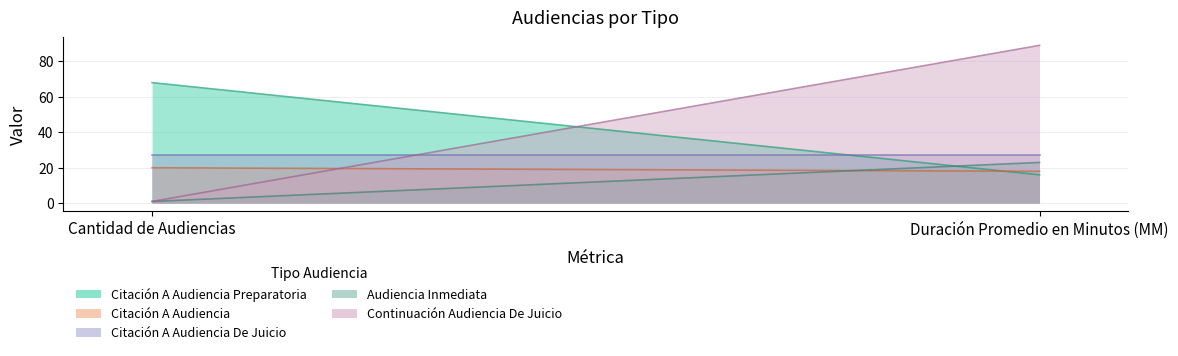

The value of Citación A Audiencia De Juicio at Duración Promedio en Minutos (MM) is 42. True or false?

False